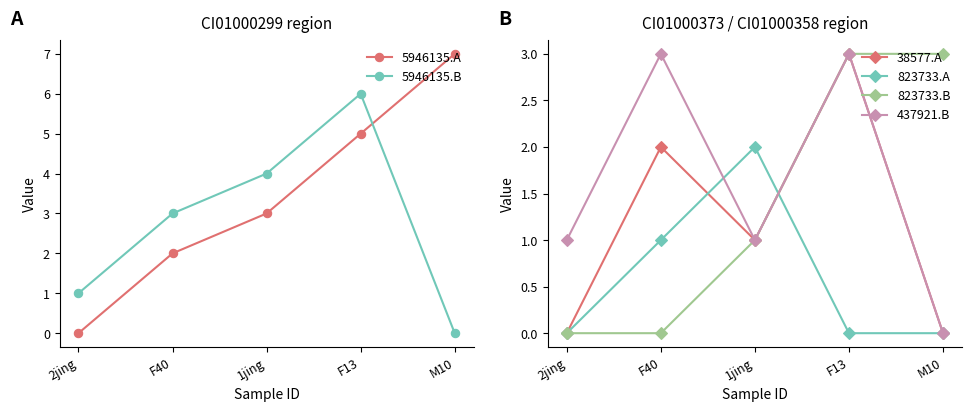

List the labels in order of 823733.A value, largest first.

1jing, F40, 2jing, F13, M10